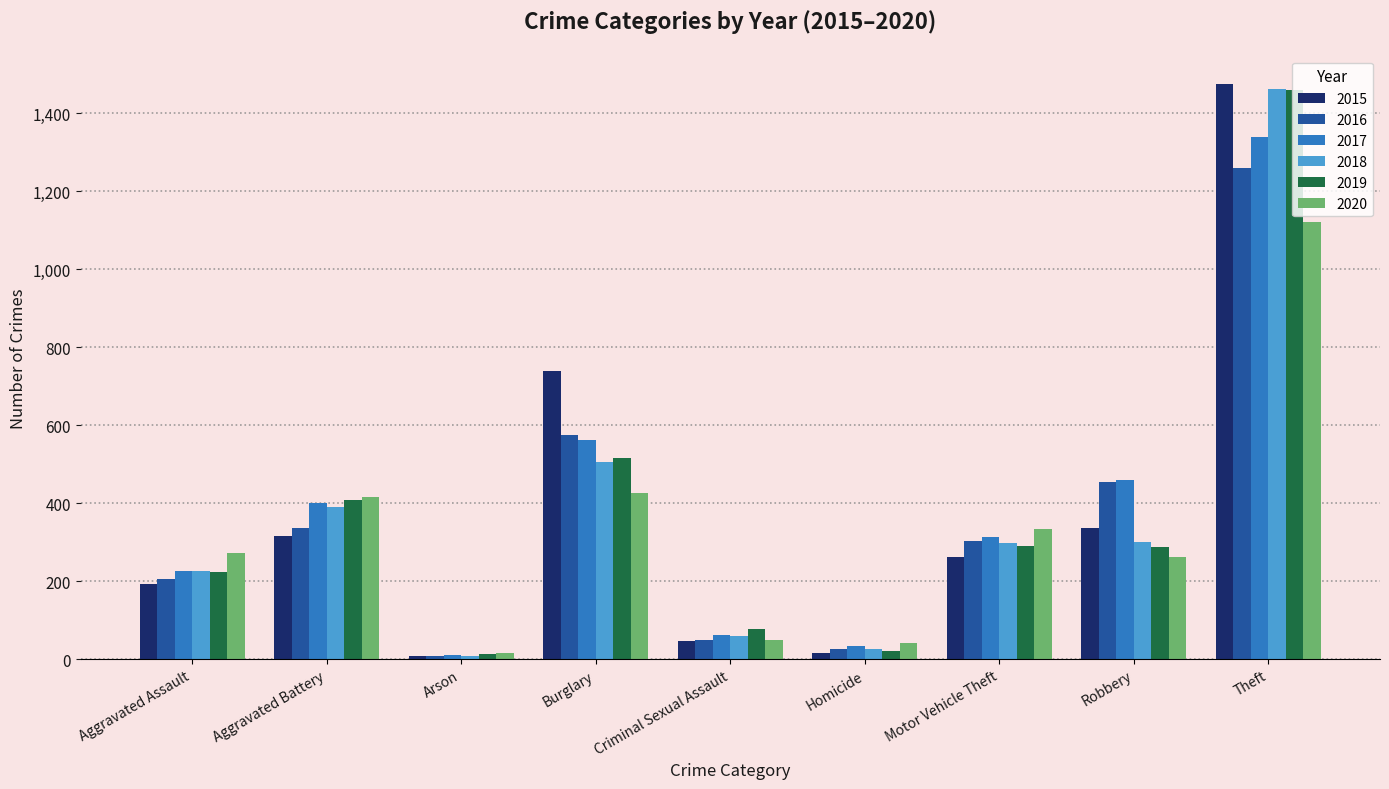

What is the value of the 2017 bar at the 8th from the left?

460